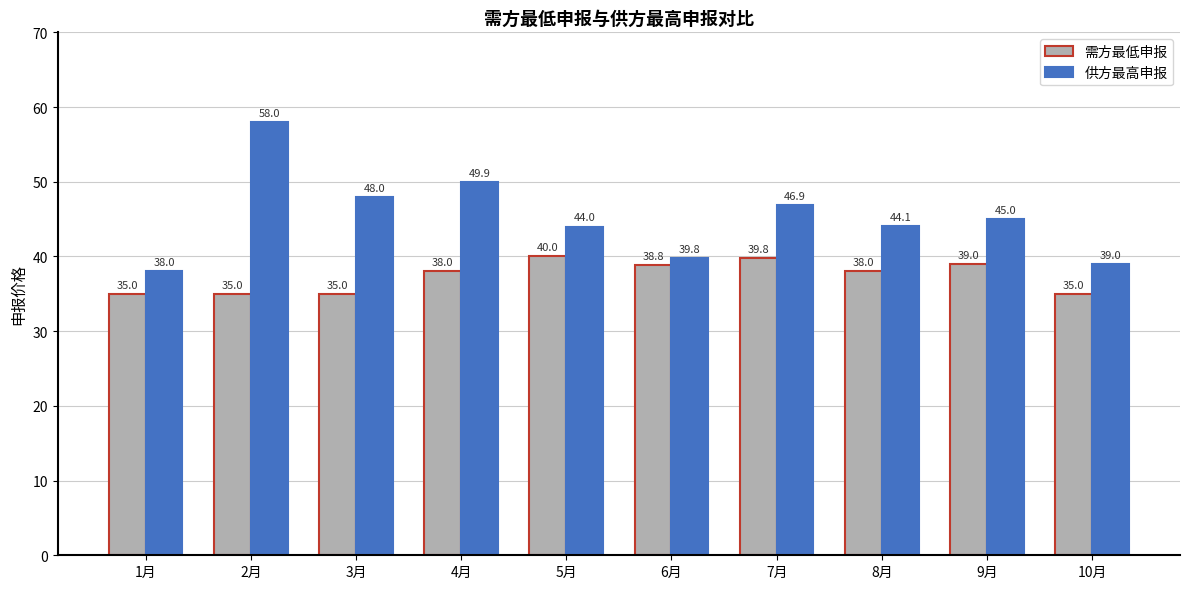

What are all the series names shown in the legend?

需方最低申报, 供方最高申报